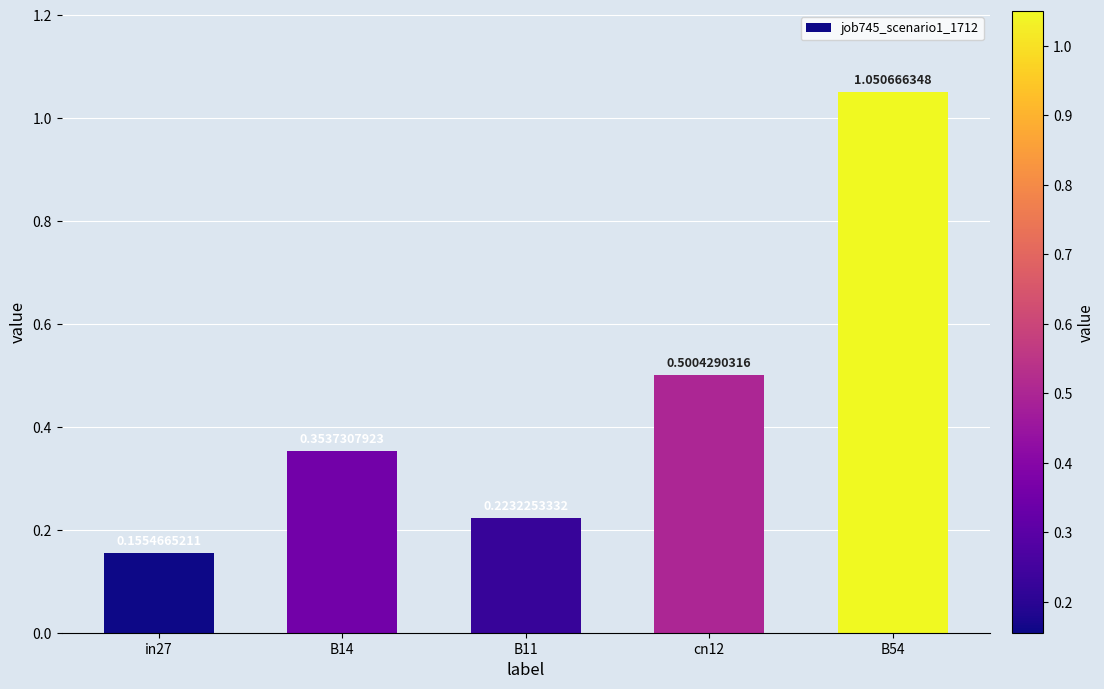

Between B14 and B54, which is larger?

B54